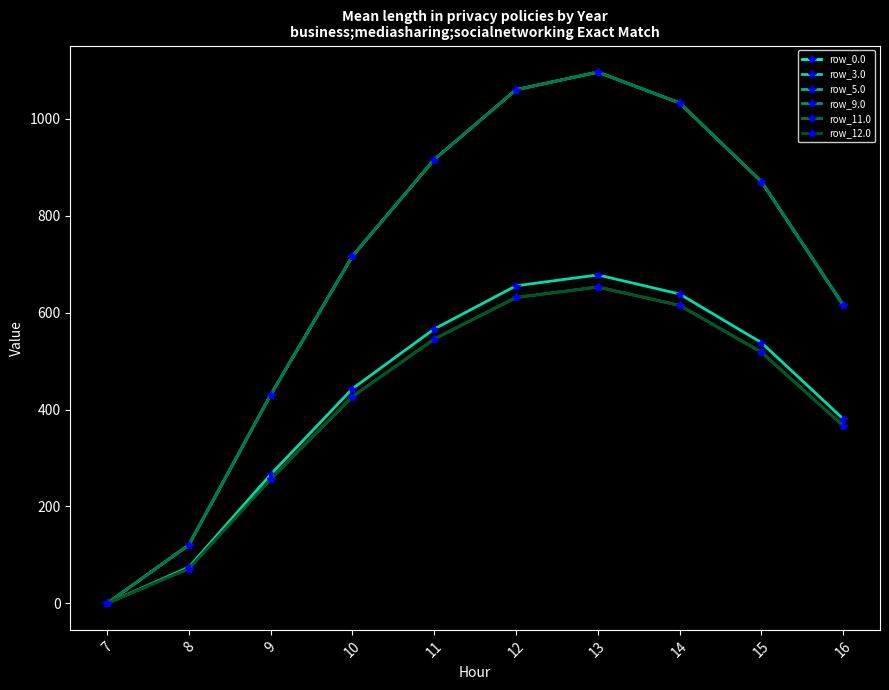

What is the sum of the row_11.0 values at 13 and 11?

2012.9